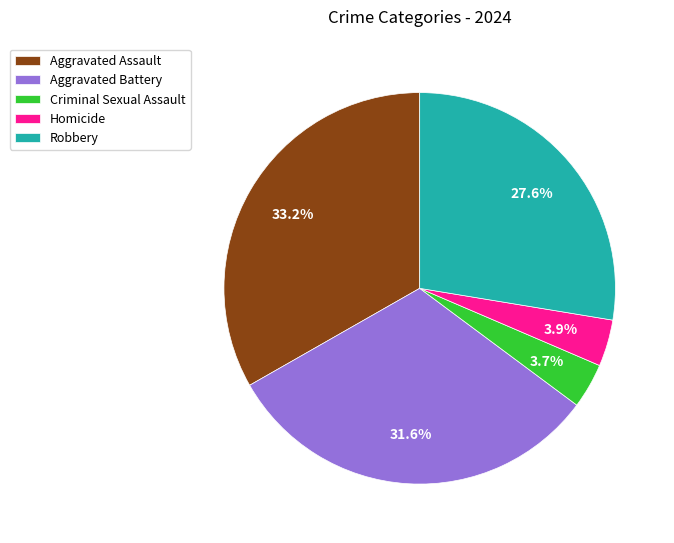

What percentage is NOT represented by Robbery?

72.4%